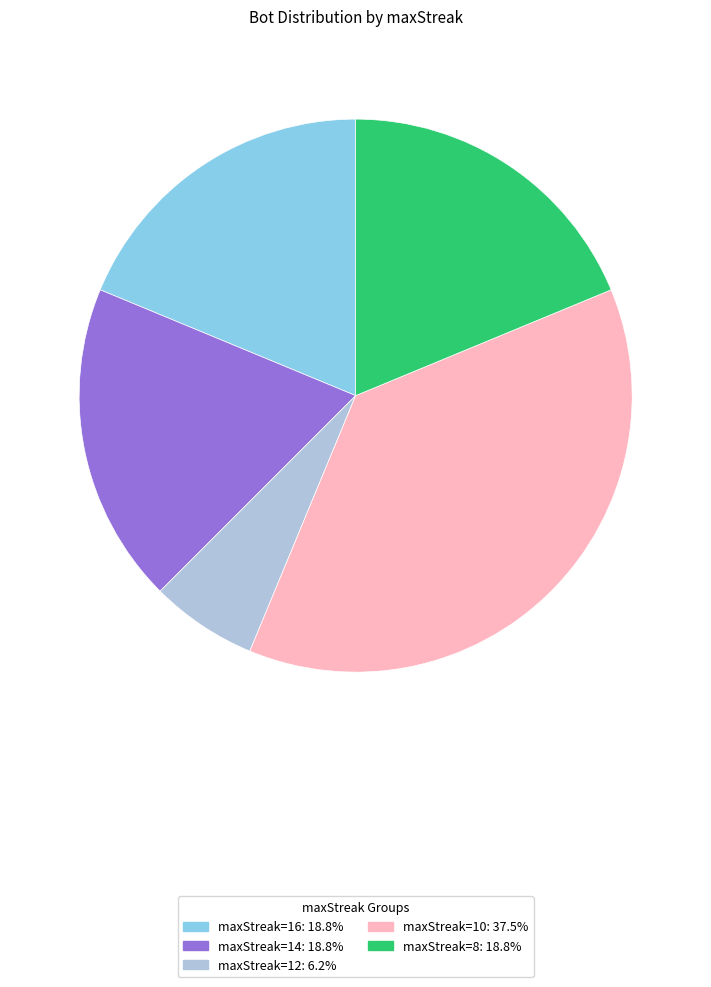

Does any single category account for the majority?

No